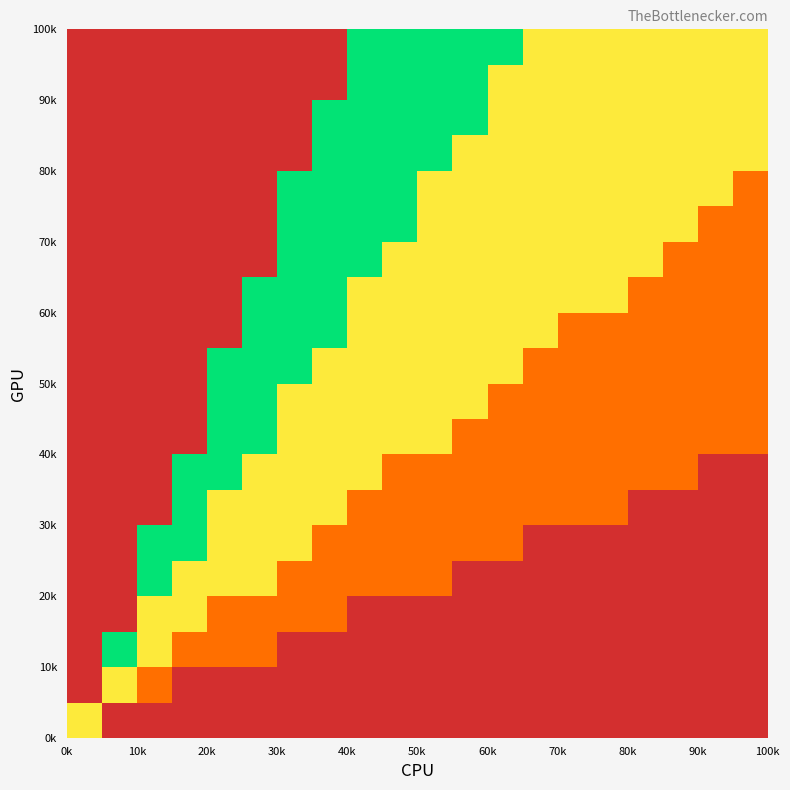

What is the maximum value shown in the chart?

4